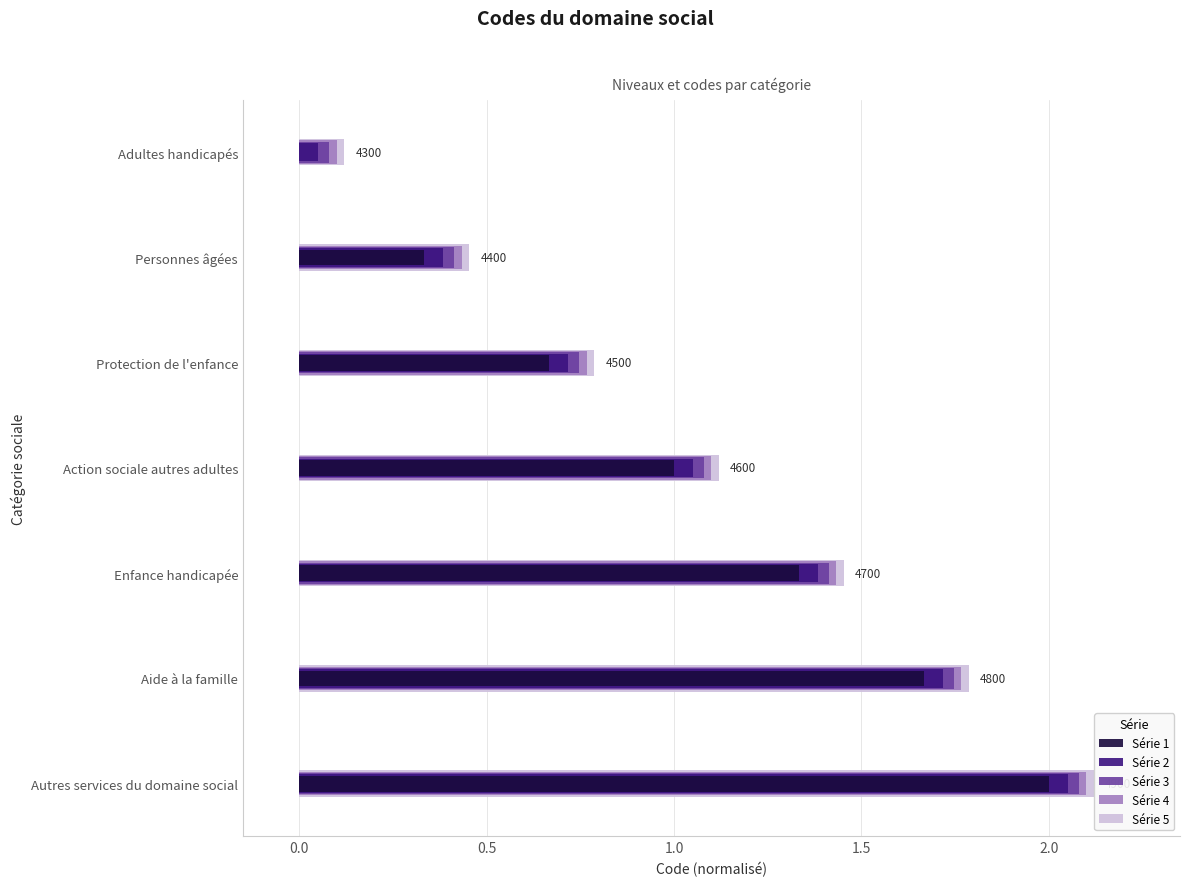

What is the difference between the highest and lowest values at Personnes âgées?

0.1